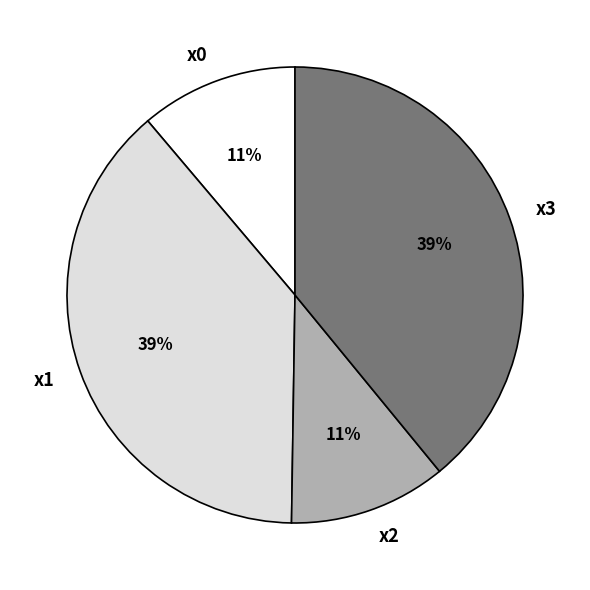

Do x1 and x3 together represent more than half of the pie?

Yes